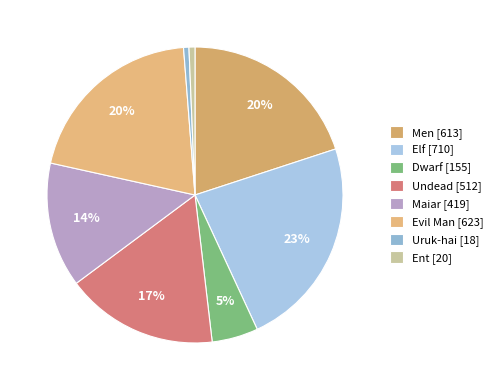

Is Evil Man the majority of the pie?

No